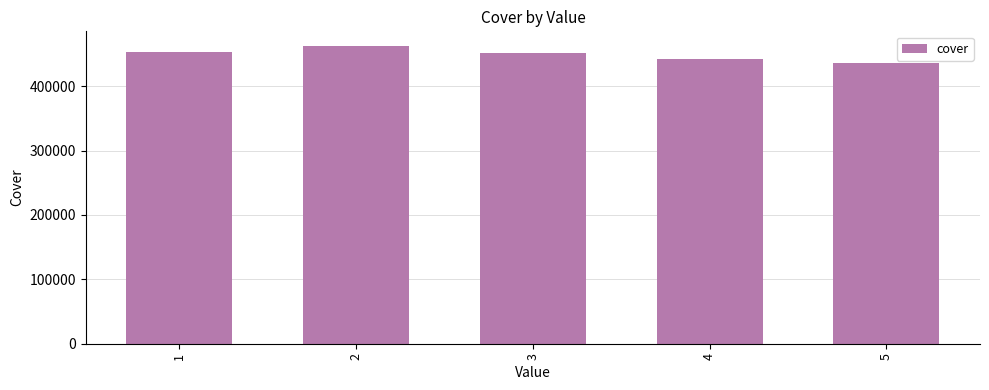

What is the average value?

449050